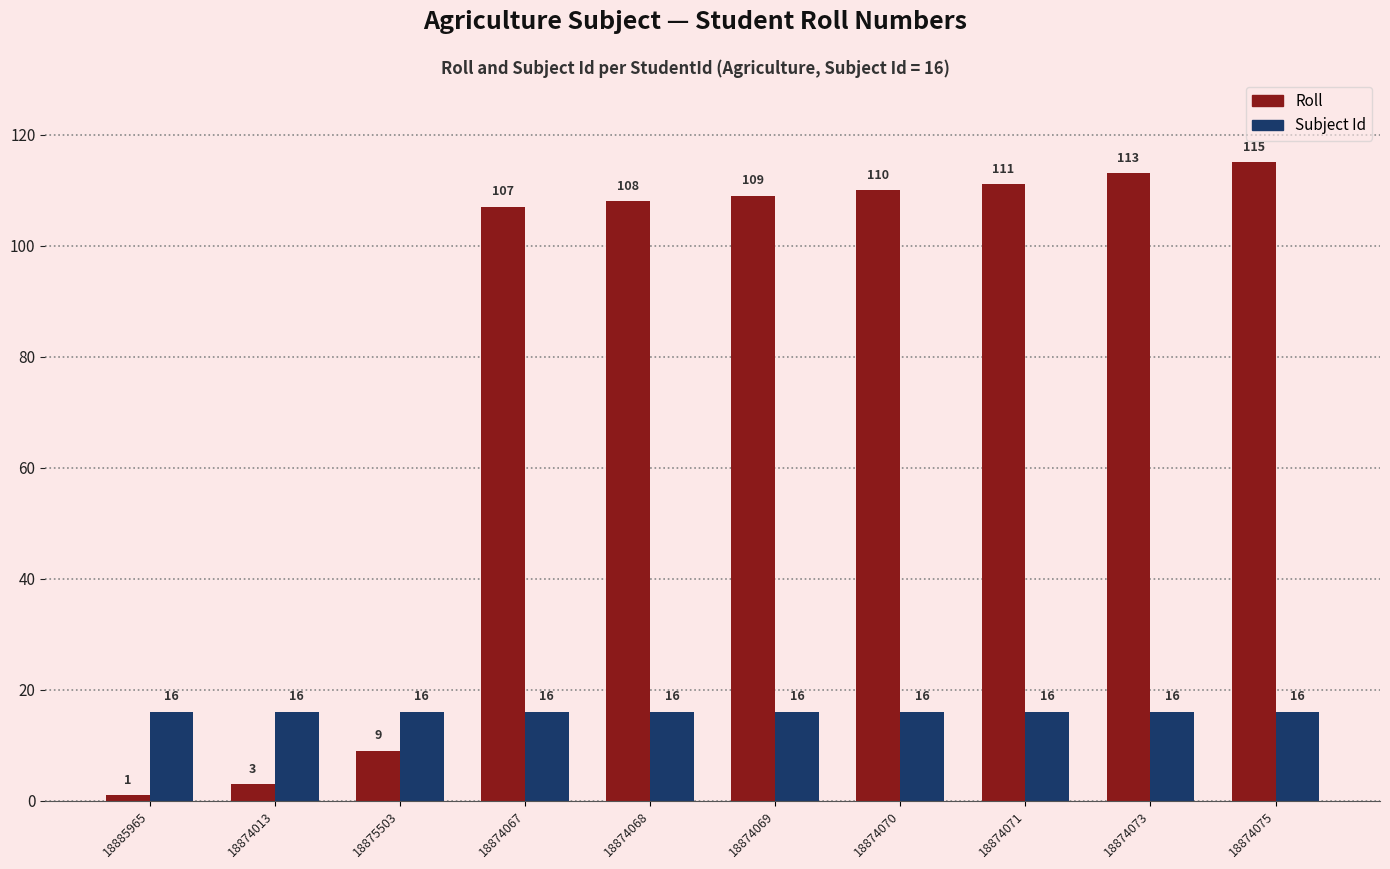

Reading left to right, extract all data points from this chart.

Roll: 18885965=1	18874013=3	18875503=9	18874067=107	18874068=108	18874069=109	18874070=110	18874071=111	18874073=113	18874075=115
Subject Id: 18885965=16	18874013=16	18875503=16	18874067=16	18874068=16	18874069=16	18874070=16	18874071=16	18874073=16	18874075=16